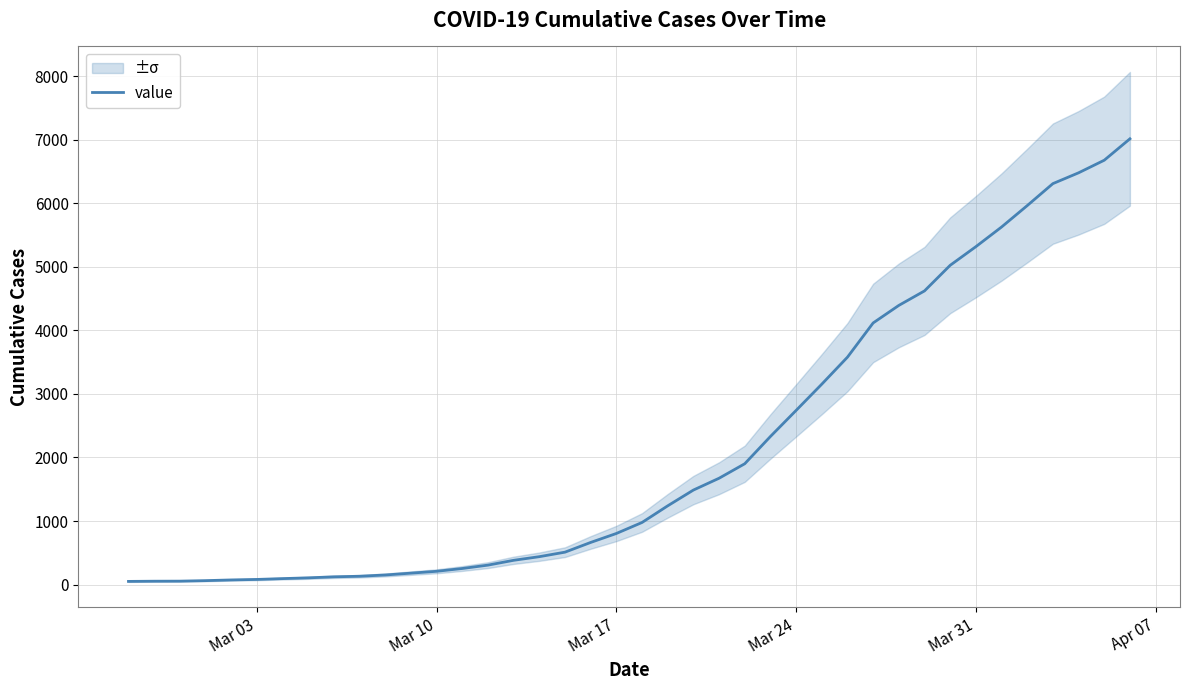

True or false: there are more than 0 points higher than both neighbors.

False